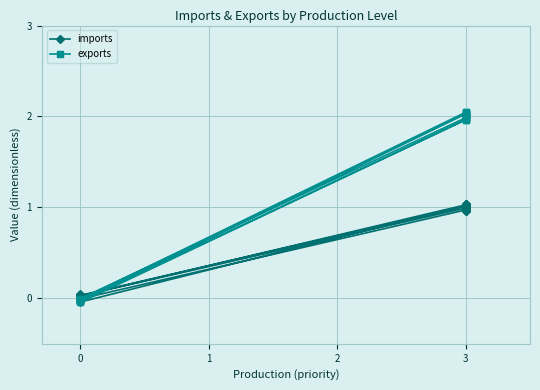

Between 0 and 3, which is larger?

3